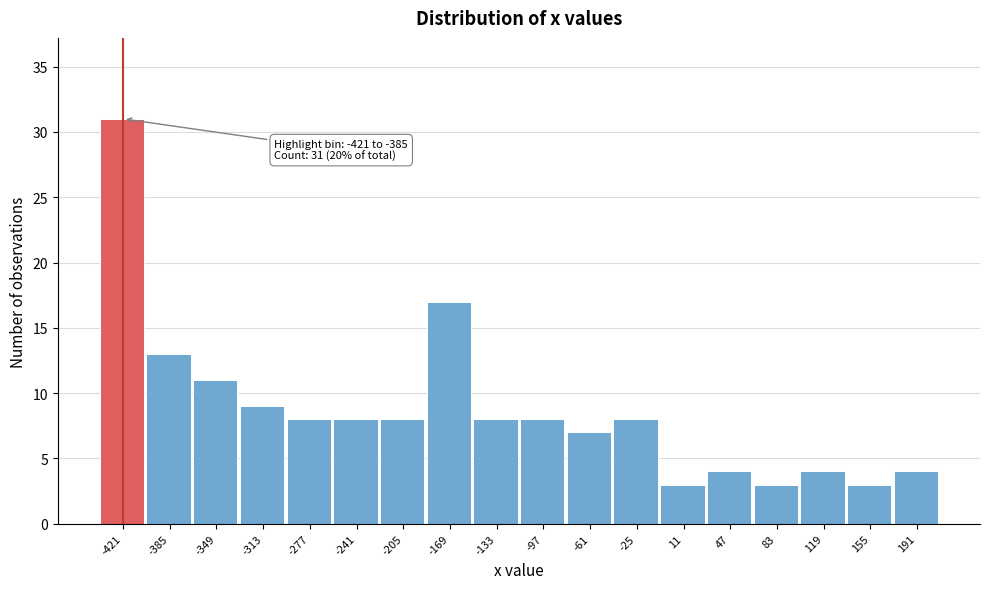

Reading right to left, list all the values displayed in this chart.

191=4	155=3	119=4	83=3	47=4	11=3	-25=8	-61=7	-97=8	-133=8	-169=17	-205=8	-241=8	-277=8	-313=9	-349=11	-385=13	-421=31